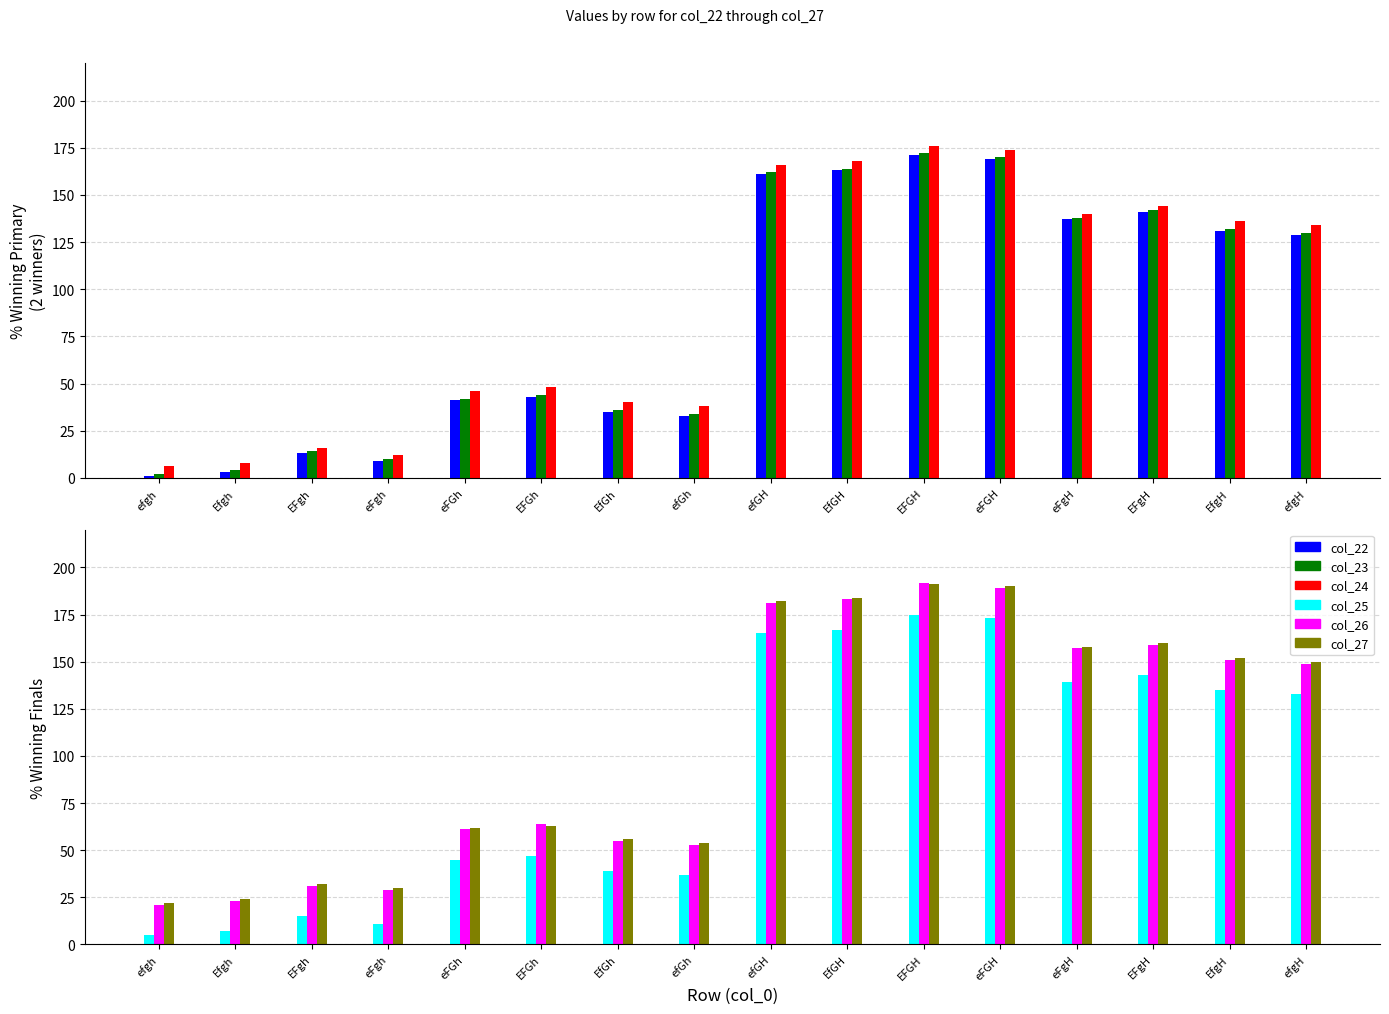

The col_22 series shows 141 at EFgH. True or false?

True